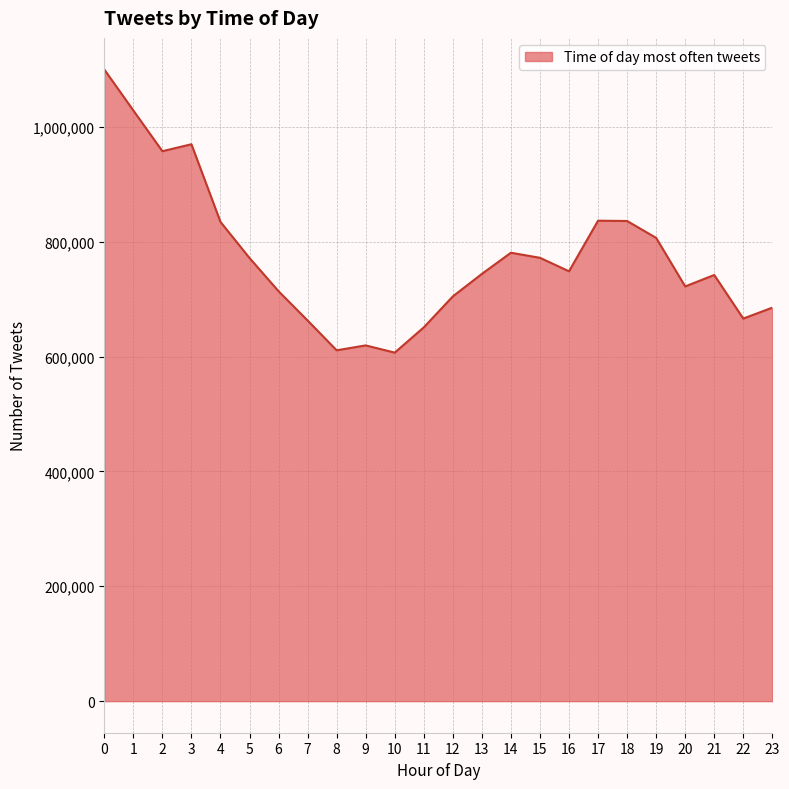

What is the minimum value shown in the chart?

606905